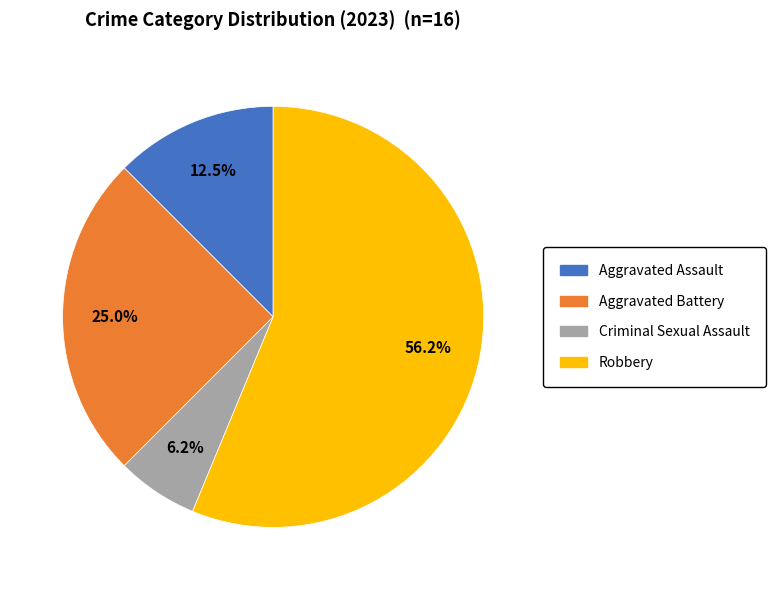

Is the sum of Aggravated Assault and Criminal Sexual Assault greater than half?

No